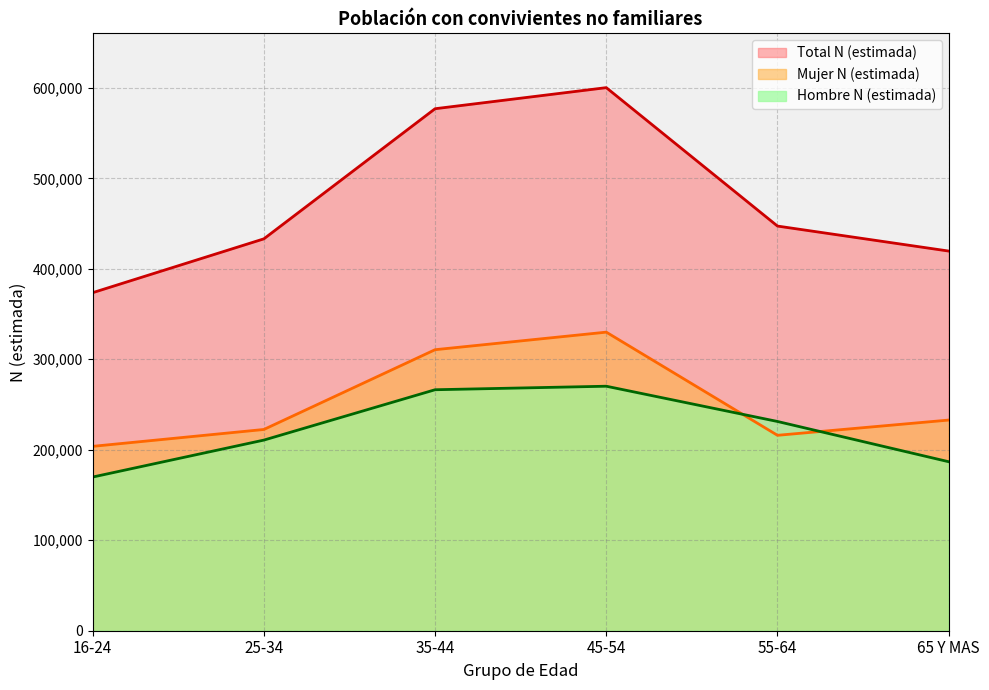

The value of Total N (estimada) at 45-54 is 600219. True or false?

True